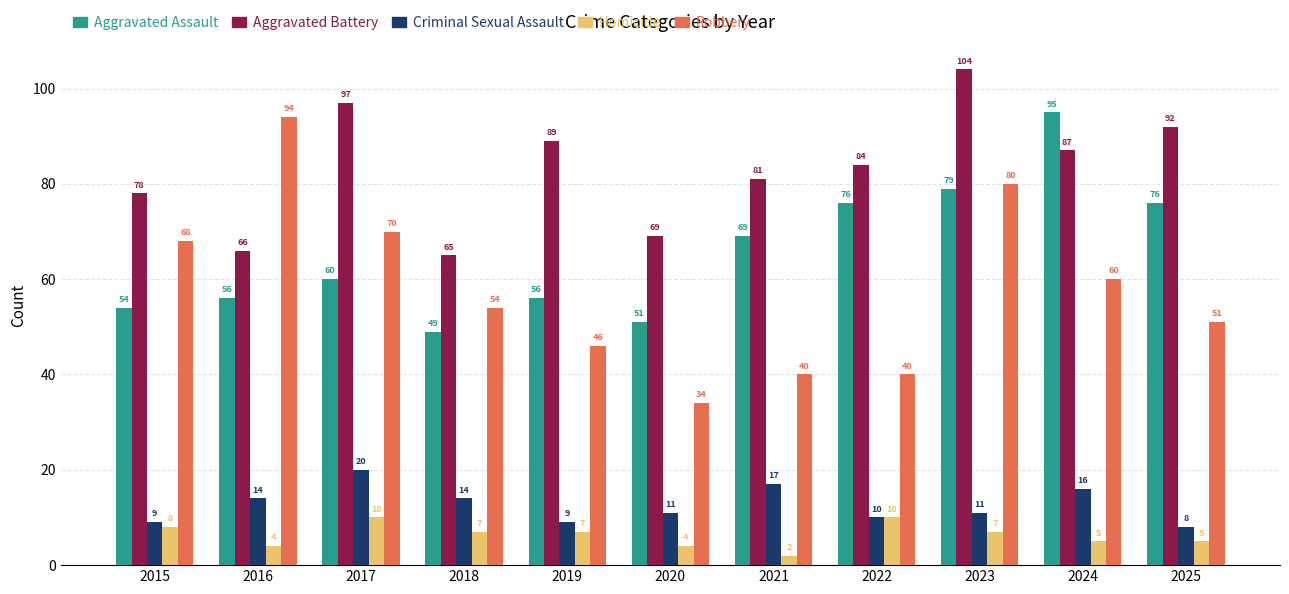

The Robbery series shows 46 at 2019. True or false?

True